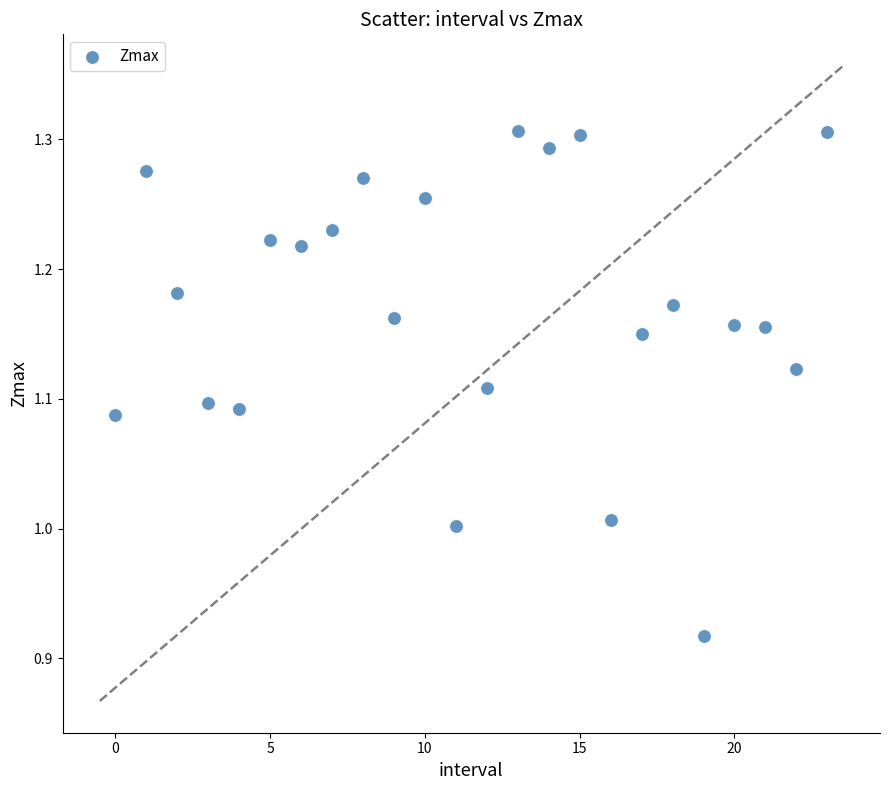

What is the range of Y values (max minus min)?

0.4